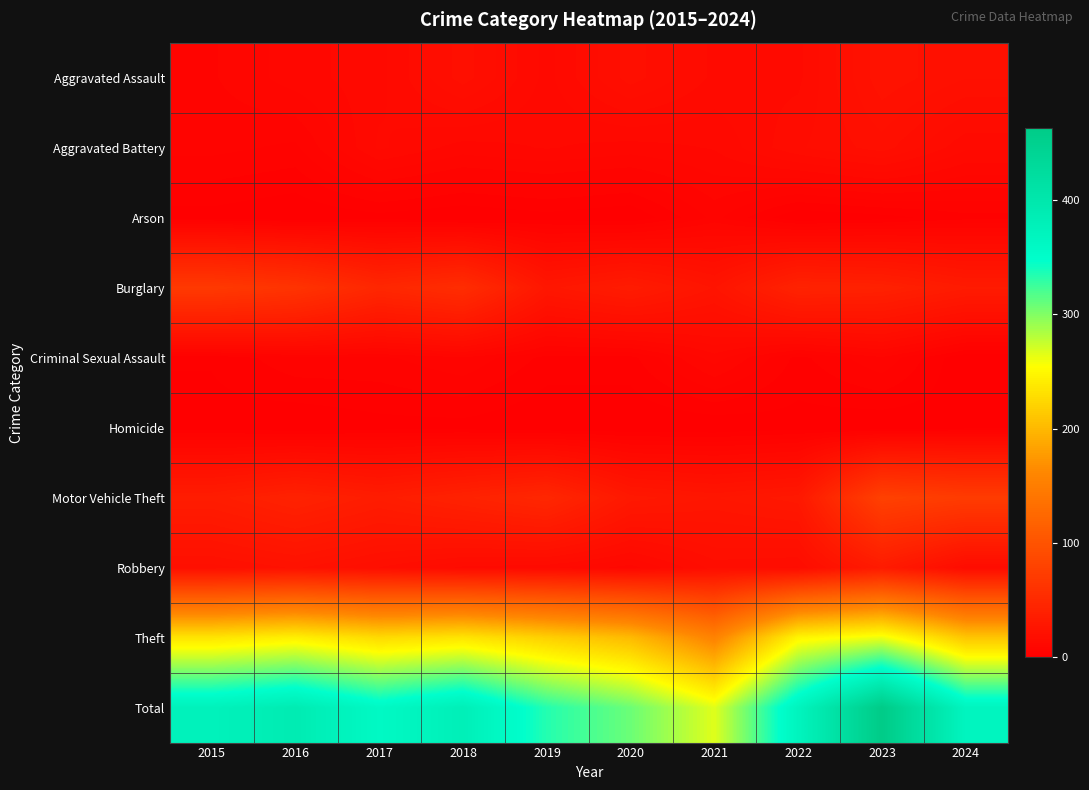

Reading right to left, what are all the values shown in this chart?

Aggravated Assault: 2024=20	2023=23	2022=14	2021=14	2020=19	2019=12	2018=19	2017=12	2016=10	2015=7
Aggravated Battery: 2024=13	2023=19	2022=16	2021=11	2020=10	2019=11	2018=10	2017=13	2016=5	2015=6
Arson: 2024=3	2023=1	2022=0	2021=6	2020=0	2019=1	2018=0	2017=1	2016=0	2015=1
Burglary: 2024=33	2023=40	2022=42	2021=25	2020=34	2019=28	2018=54	2017=47	2016=62	2015=69
Criminal Sexual Assault: 2024=0	2023=7	2022=3	2021=10	2020=3	2019=3	2018=7	2017=5	2016=5	2015=2
Homicide: 2024=1	2023=0	2022=1	2021=0	2020=0	2019=0	2018=1	2017=1	2016=0	2015=1
Motor Vehicle Theft: 2024=72	2023=78	2022=30	2021=27	2020=30	2019=47	2018=41	2017=35	2016=41	2015=35
Robbery: 2024=15	2023=33	2022=16	2021=17	2020=10	2019=13	2018=14	2017=18	2016=22	2015=19
Theft: 2024=211	2023=262	2022=248	2021=156	2020=202	2019=219	2018=235	2017=227	2016=244	2015=235
Total: 2024=368	2023=463	2022=370	2021=266	2020=308	2019=334	2018=381	2017=359	2016=389	2015=375